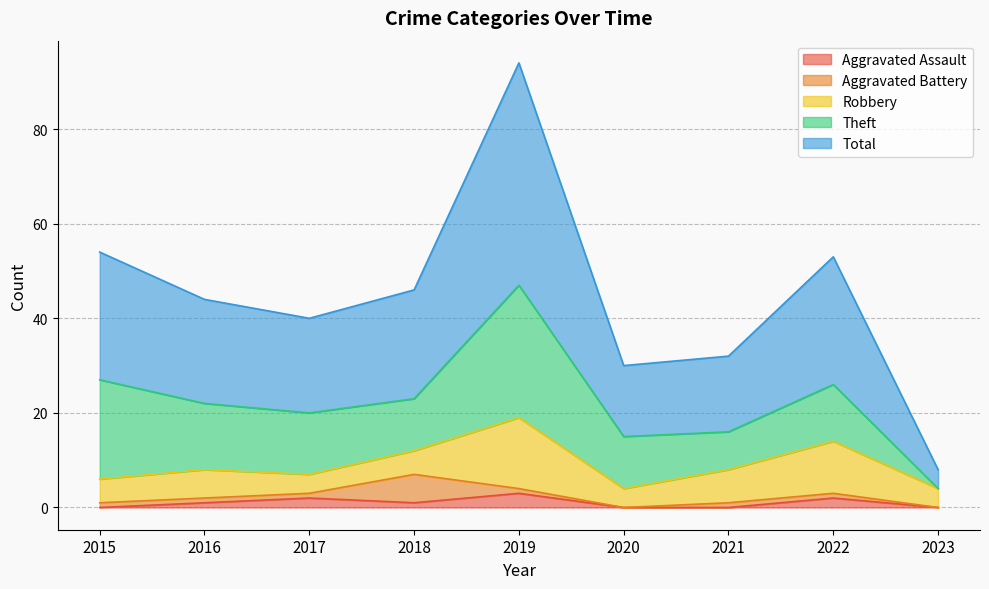

True or false: Robbery has more than 2 points higher than both neighbors.

True